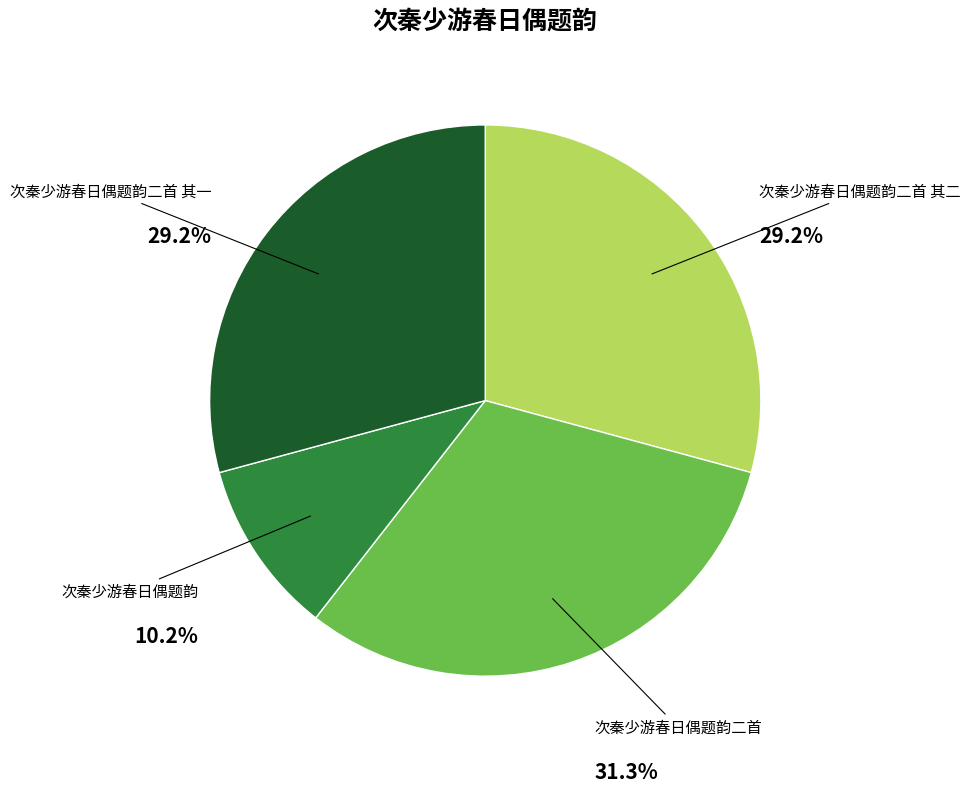

To the nearest percent, what is the difference between the 次秦少游春日偶题韵二首 and 次秦少游春日偶题韵二首 其二 slice percentages?

2%